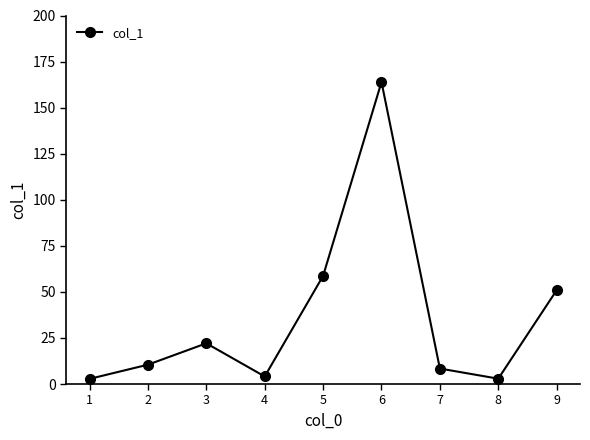

How many values exceed 10?

5